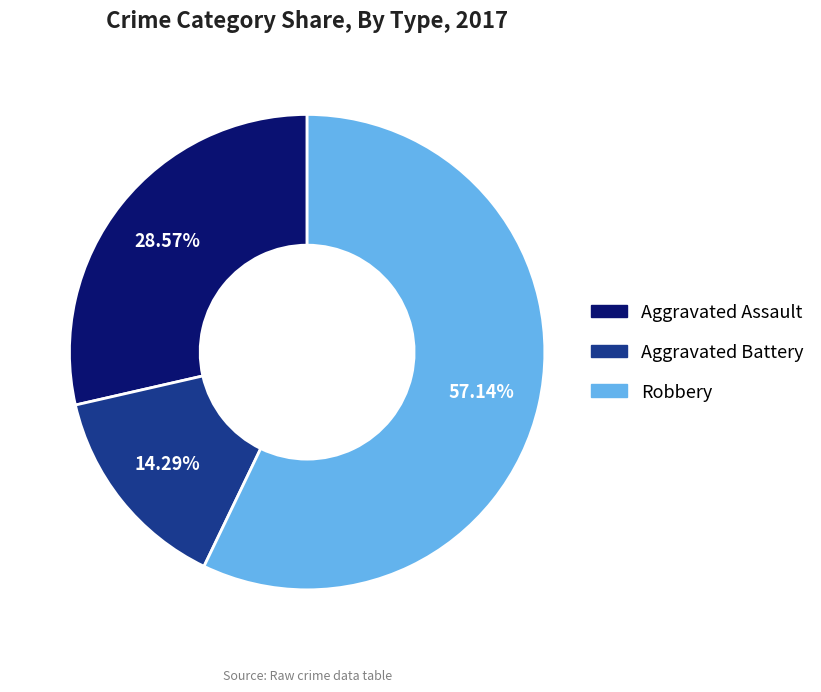

How many slices are in this pie chart?

3